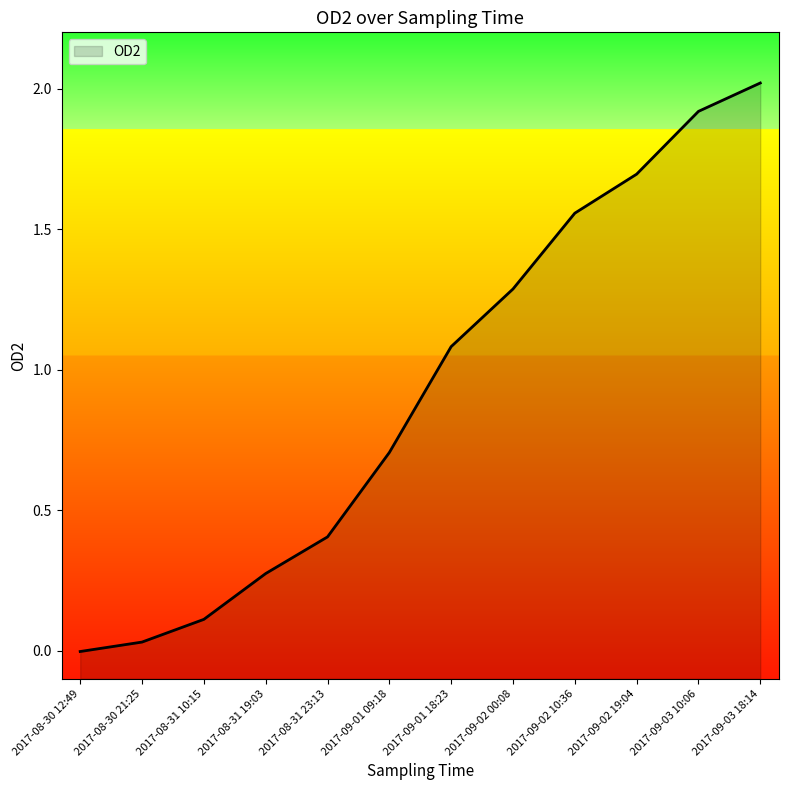

Between 2017-08-31 23:13 and 2017-08-31 19:03, which is larger?

2017-08-31 23:13